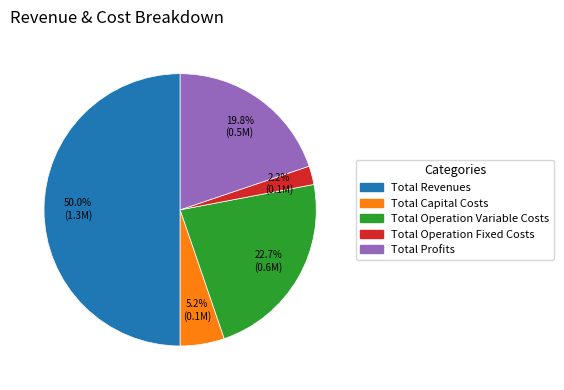

To the nearest percent, what percentage of the pie is Total Capital Costs?

5%